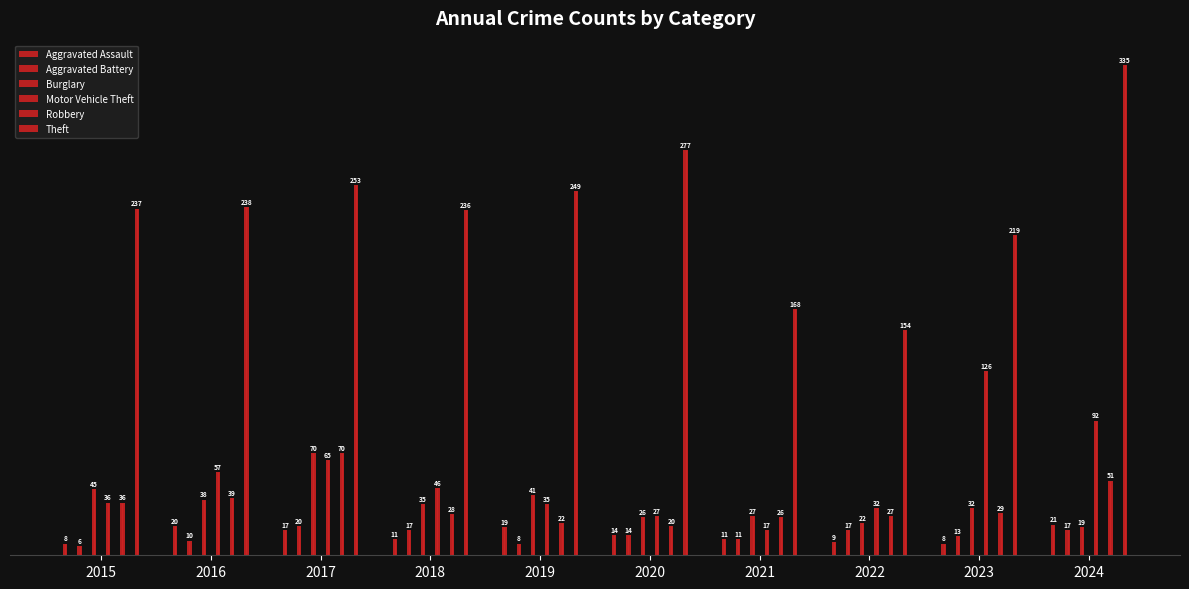

Are the bars grouped side by side (vs. stacked)?

Yes